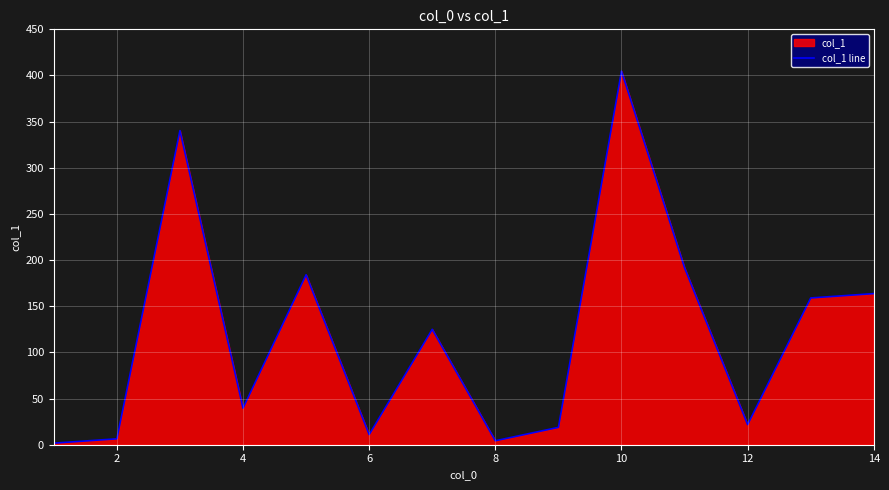

What is the greatest value displayed?

404.7